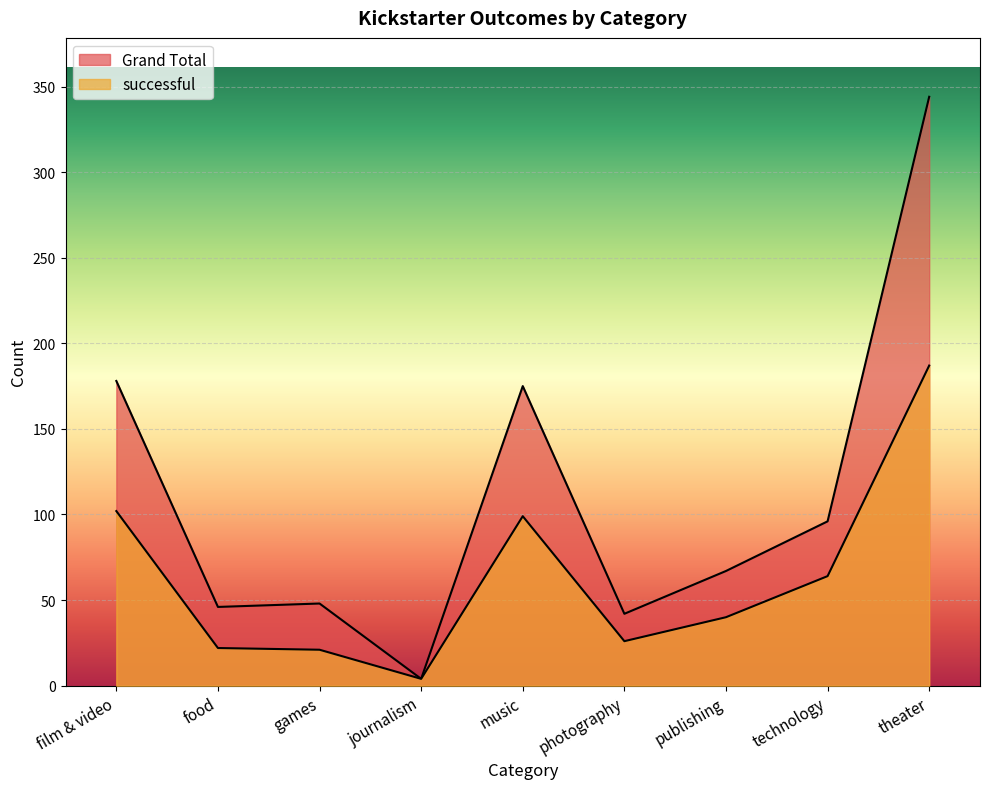

What is the sum of all Grand Total values?

1000